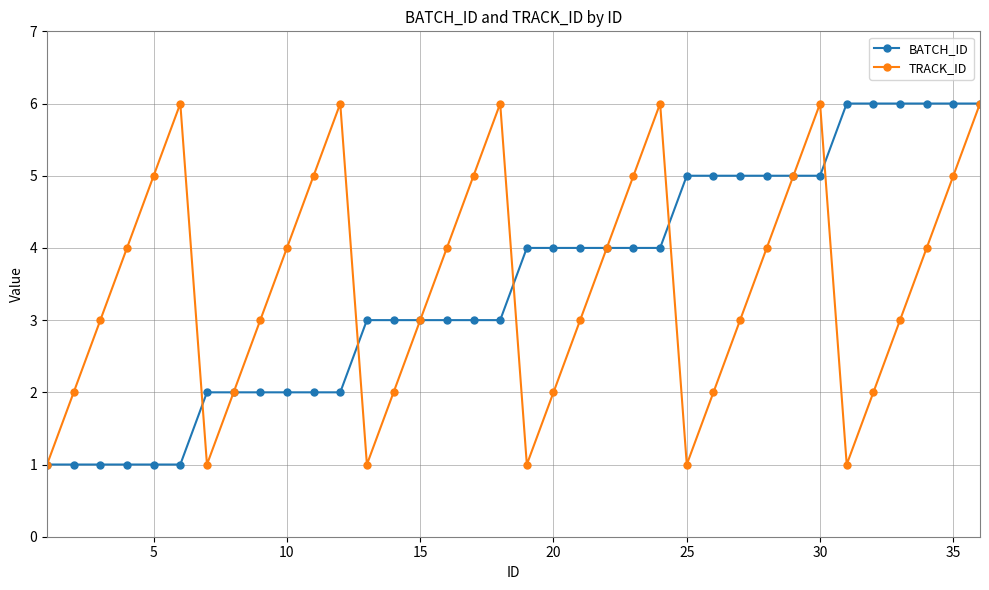

How many interior local peaks does the TRACK_ID series have?

5